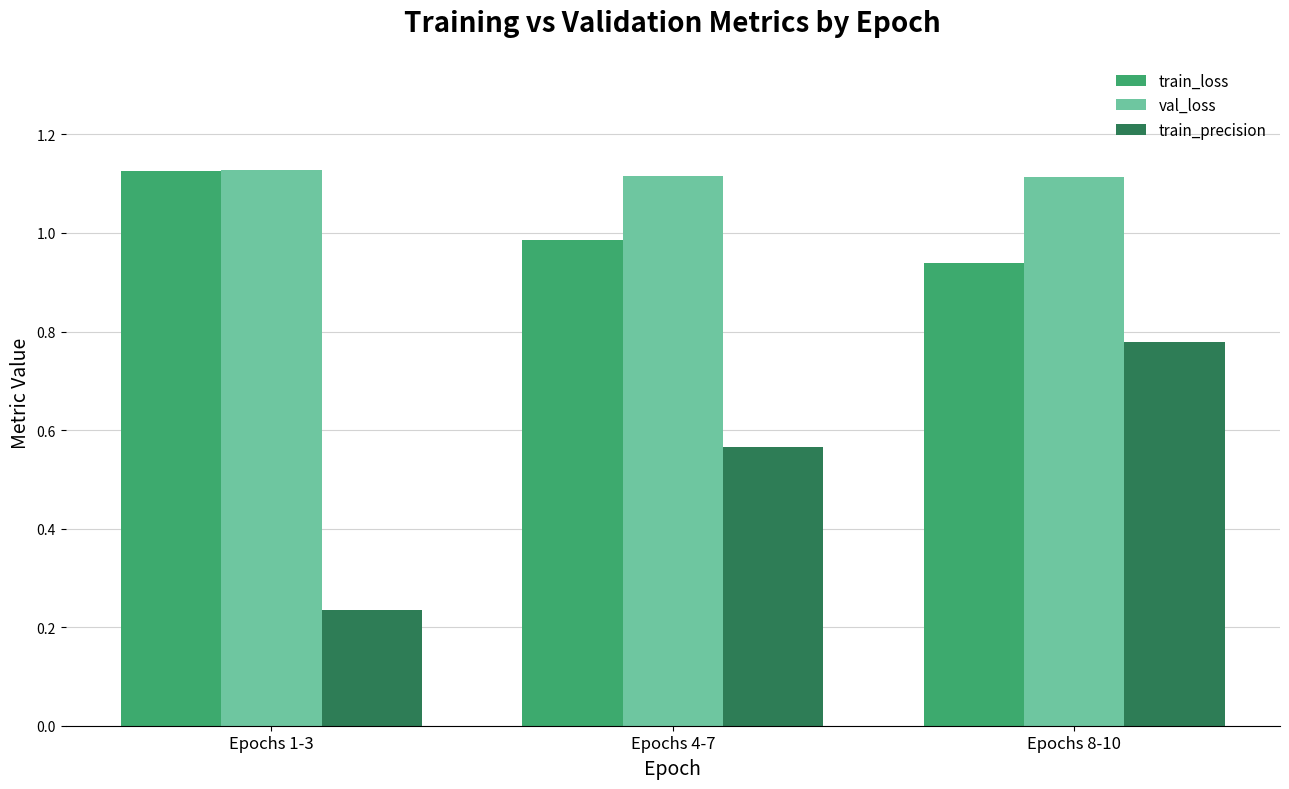

Is the value of train_precision at Epochs 8-10 greater than the value of val_loss at Epochs 1-3?

No